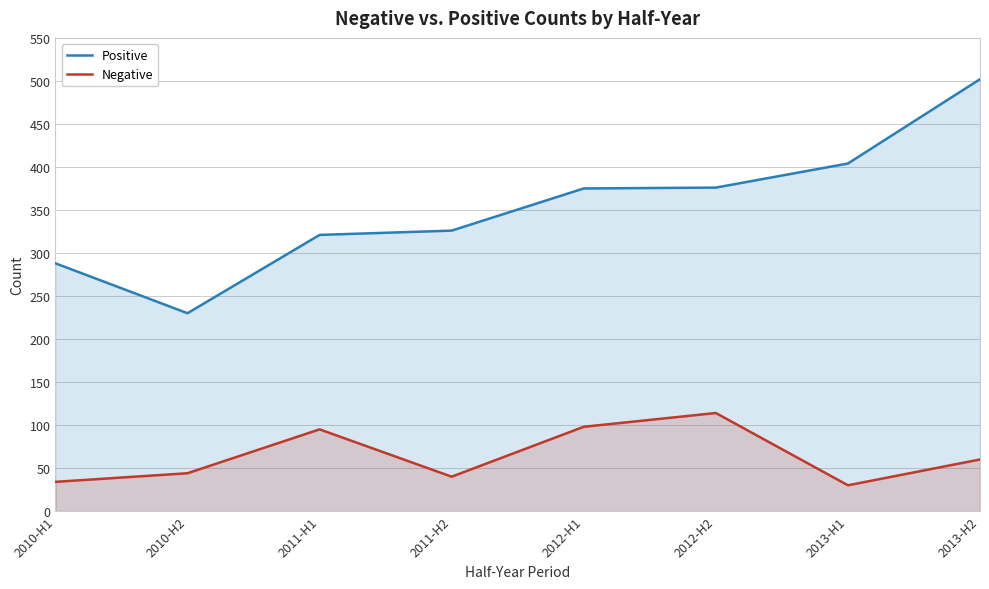

What is the highest value of the Negative series?

114